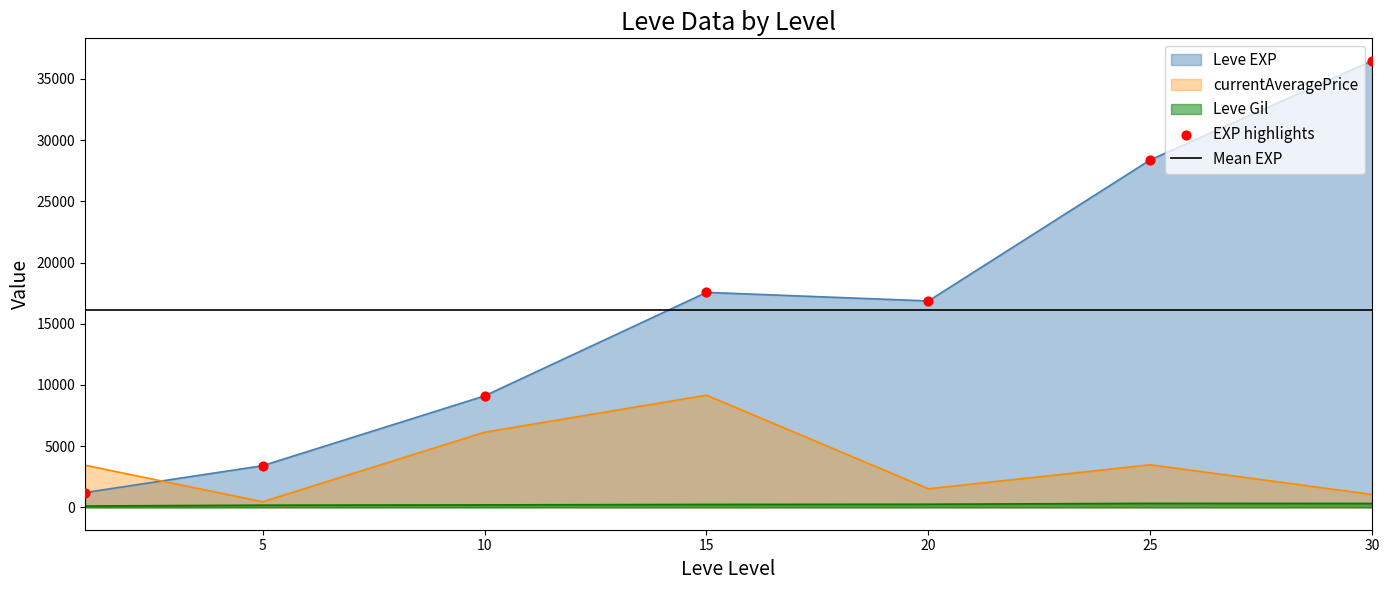

Is the value of Leve EXP at 25 greater than the value of currentAveragePrice at 25?

Yes